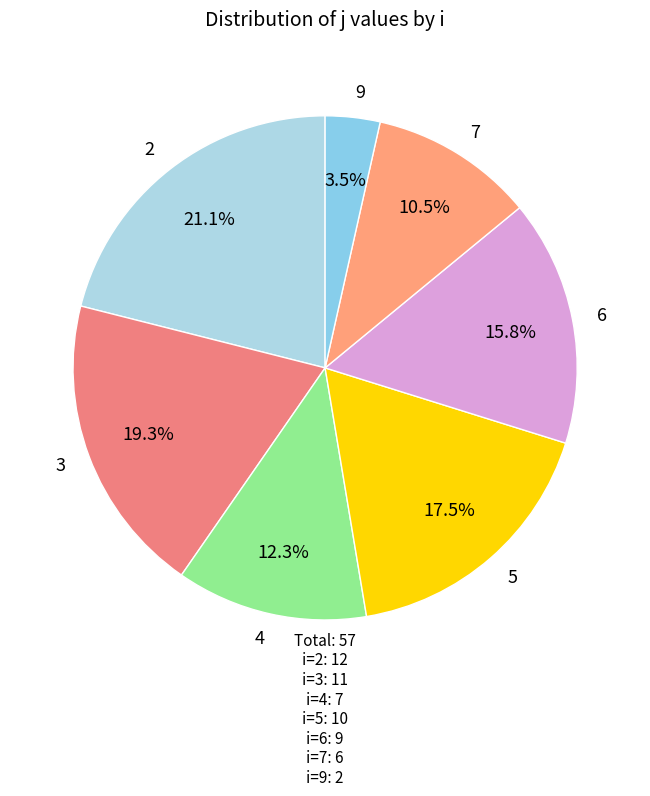

To the nearest percent, what is the combined percentage of 4 and 9?

16%